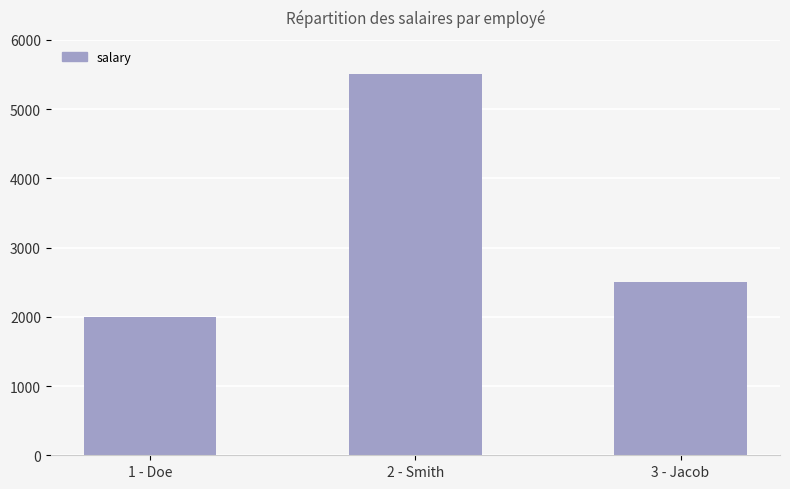

What is the value of the 2nd bar from the left?

5500